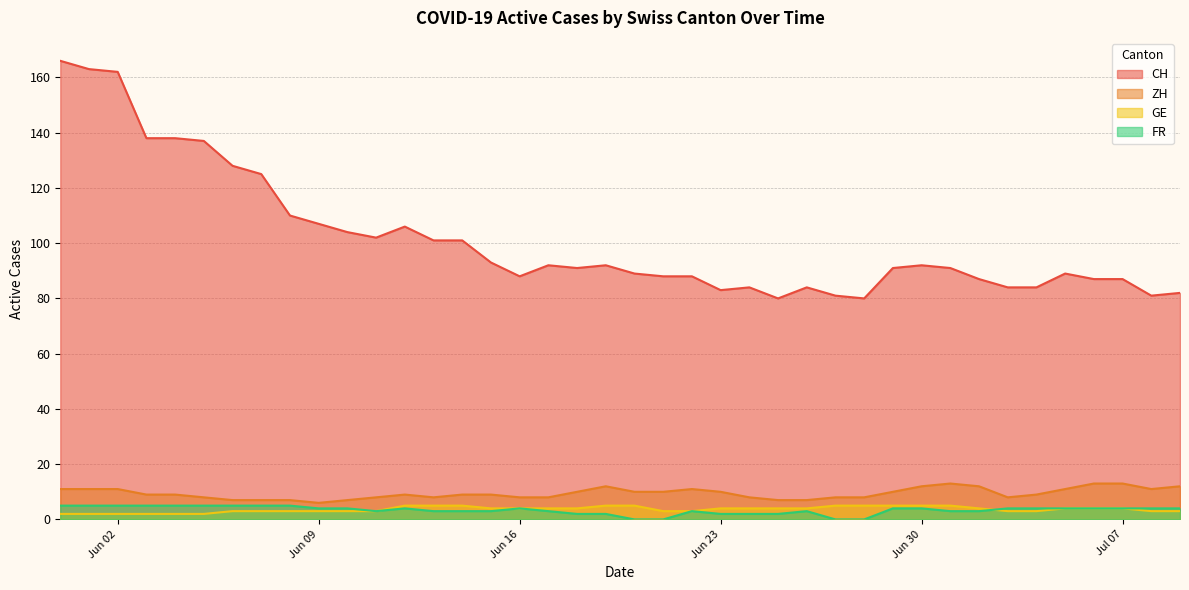

What is the value of the ZH point at the 25th from the left?

8